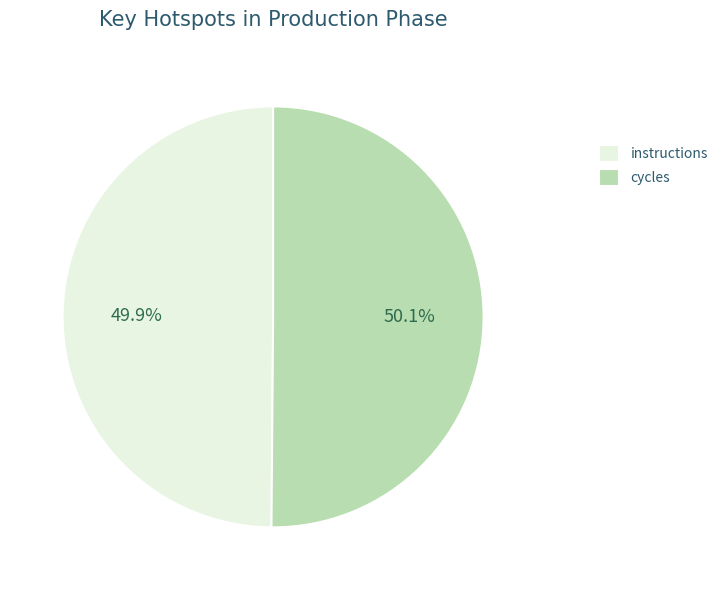

Does any single category account for the majority?

Yes